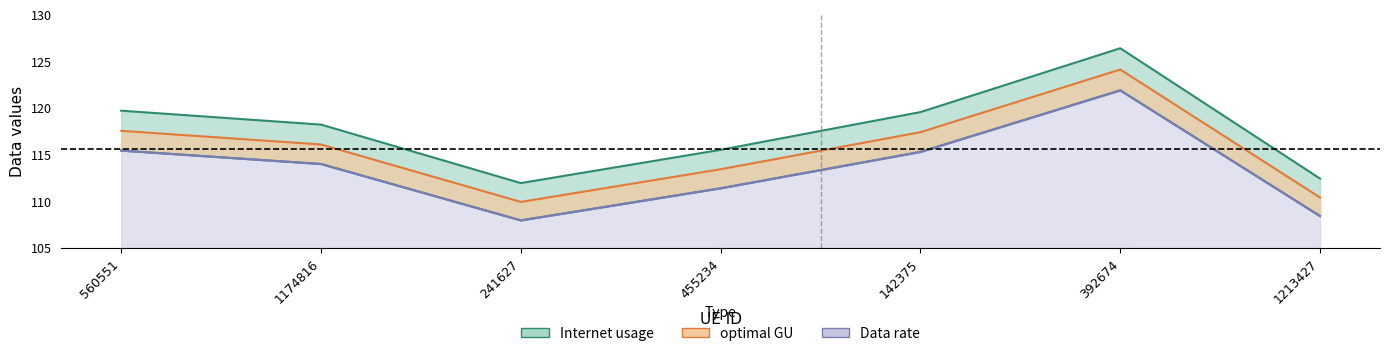

Which series has the largest total across all categories?

Internet usage